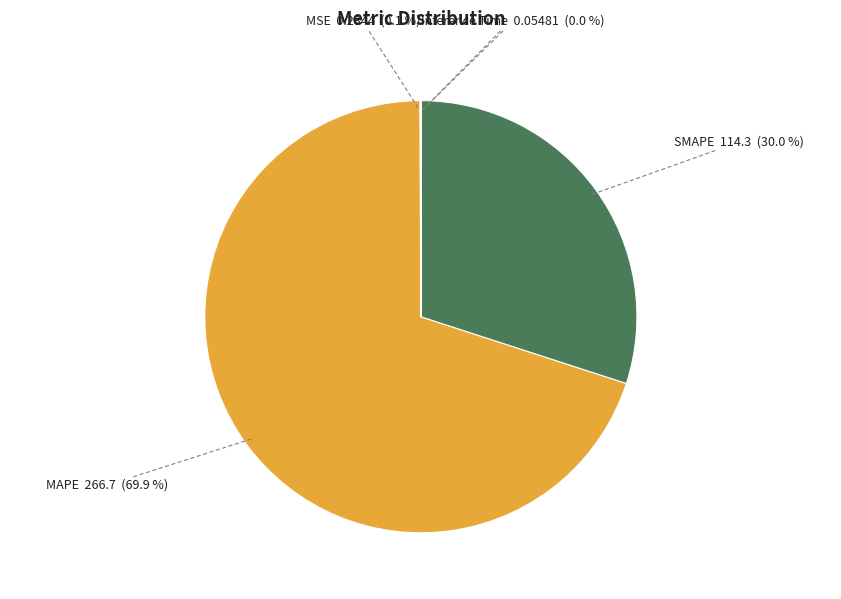

Which category has the biggest portion of the pie?

MAPE